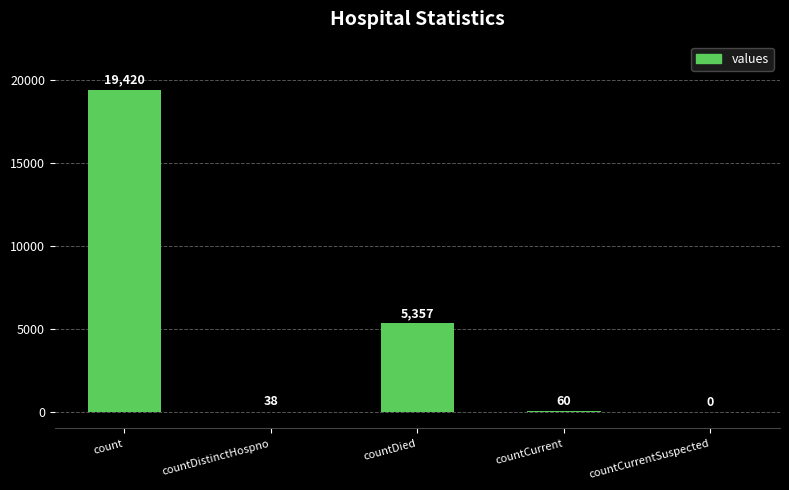

What is the approximate value at countDistinctHospno?

38